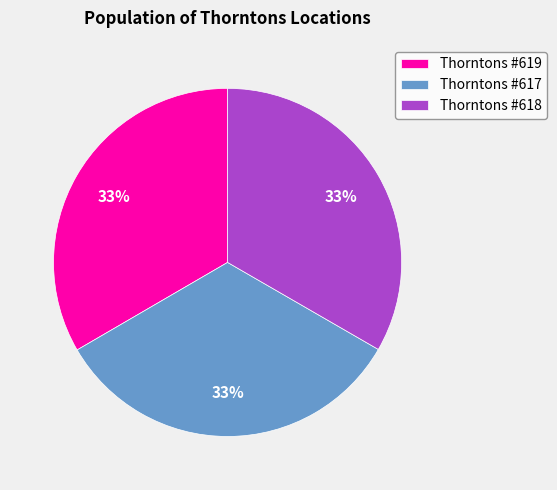

To the nearest percent, what is the combined percentage of Thorntons #619 and Thorntons #617?

67%